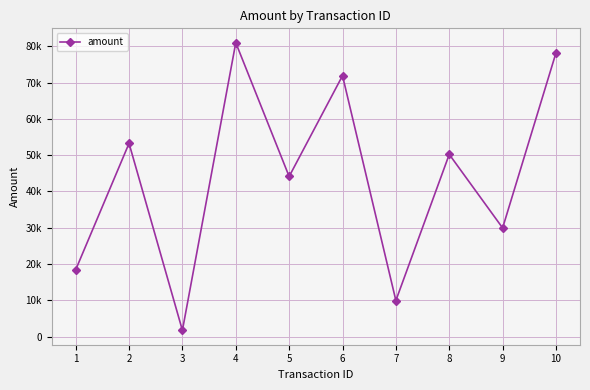

Is this an area chart (filled region under the line)?

No